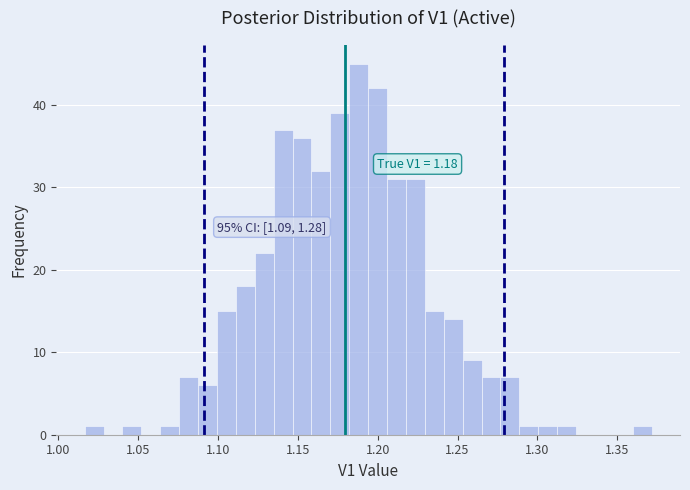

Read against the x-axis, roughly where is the centre of the tallest bar?

1.190